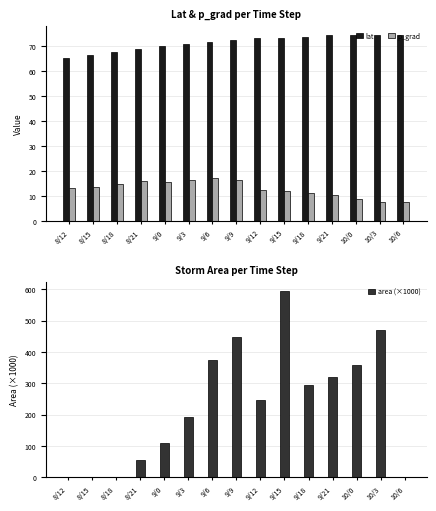

Reading right to left, extract all data points from this chart.

lat: 74.5	74.5	74.3	74.5	73.8	73.4	73.3	72.3	71.5	70.9	70.0	69.0	67.6	66.3	65.2
p_grad: 7.8	7.8	8.7	10.6	11.2	11.9	12.6	16.4	17.1	16.3	15.6	16.2	14.9	13.5	13.1
area (×1000): 0.0	470.6	358.8	321.2	294.4	594.4	246.2	448.8	374.4	191.2	110.6	55.0	0.6	0.6	0.6